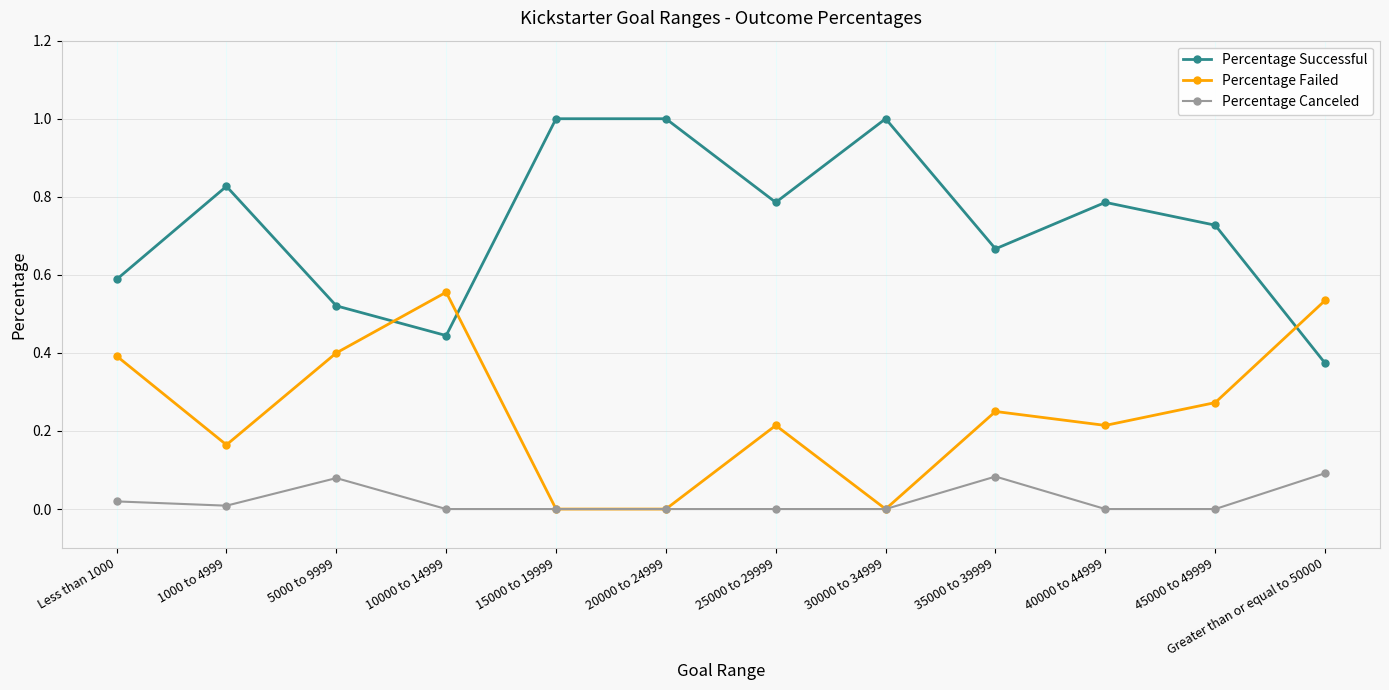

At which category does Percentage Canceled reach its first local peak?

5000 to 9999